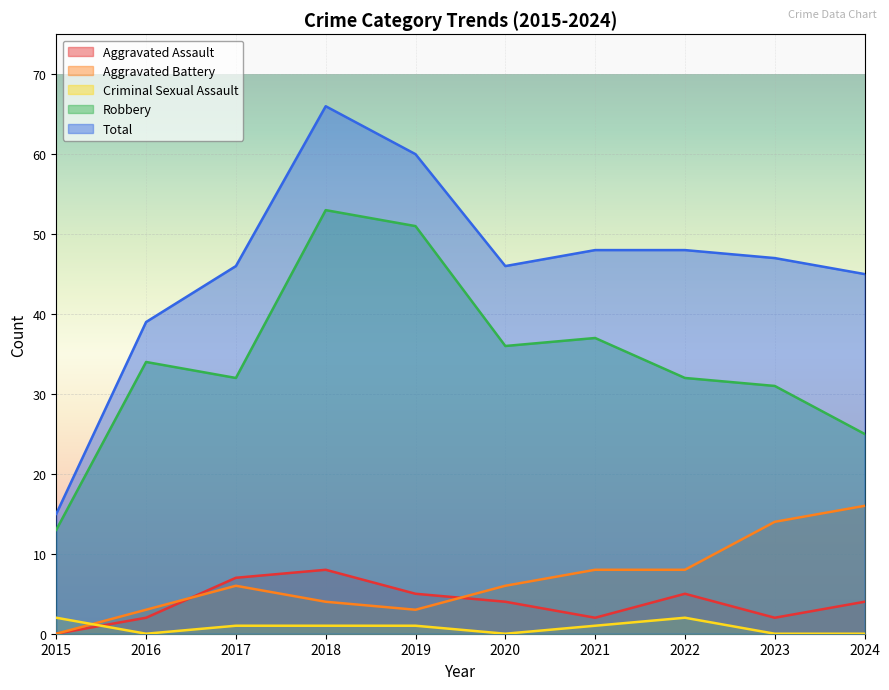

True or false: Robbery and Aggravated Battery cross at least once.

False